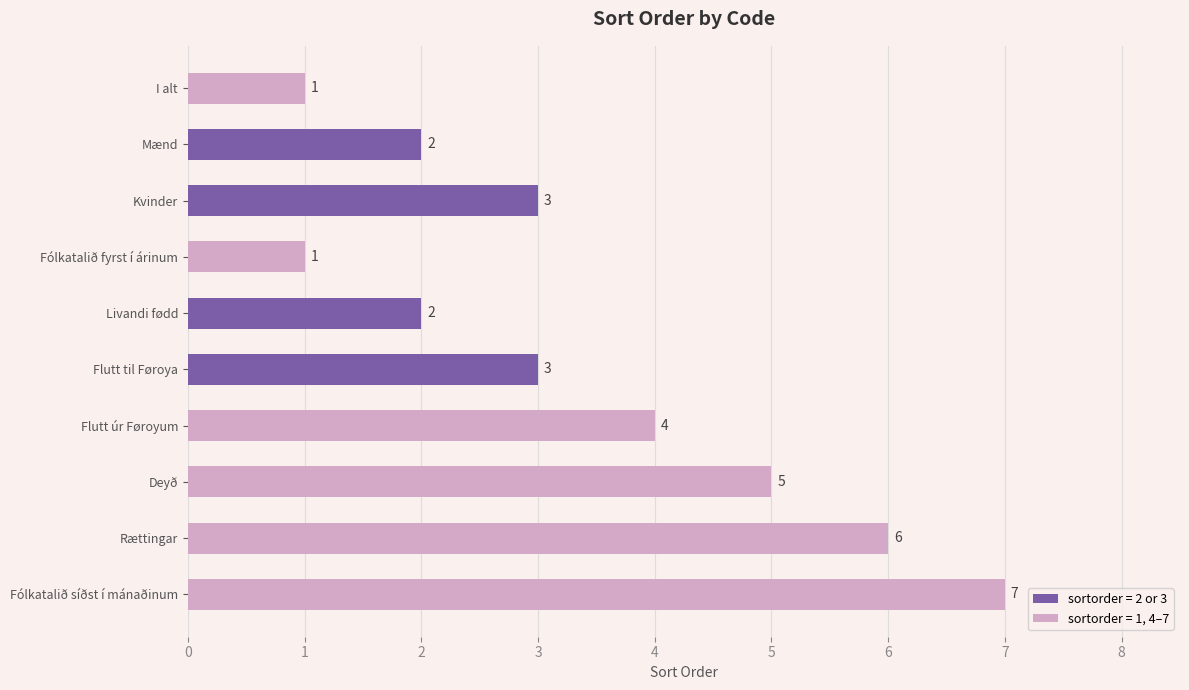

At which label is the value closest to 4?

Flutt úr Føroyum